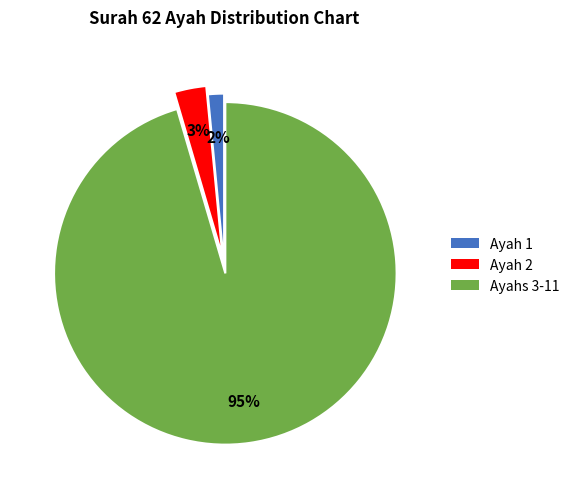

To the nearest percent, what is the average slice percentage?

33%